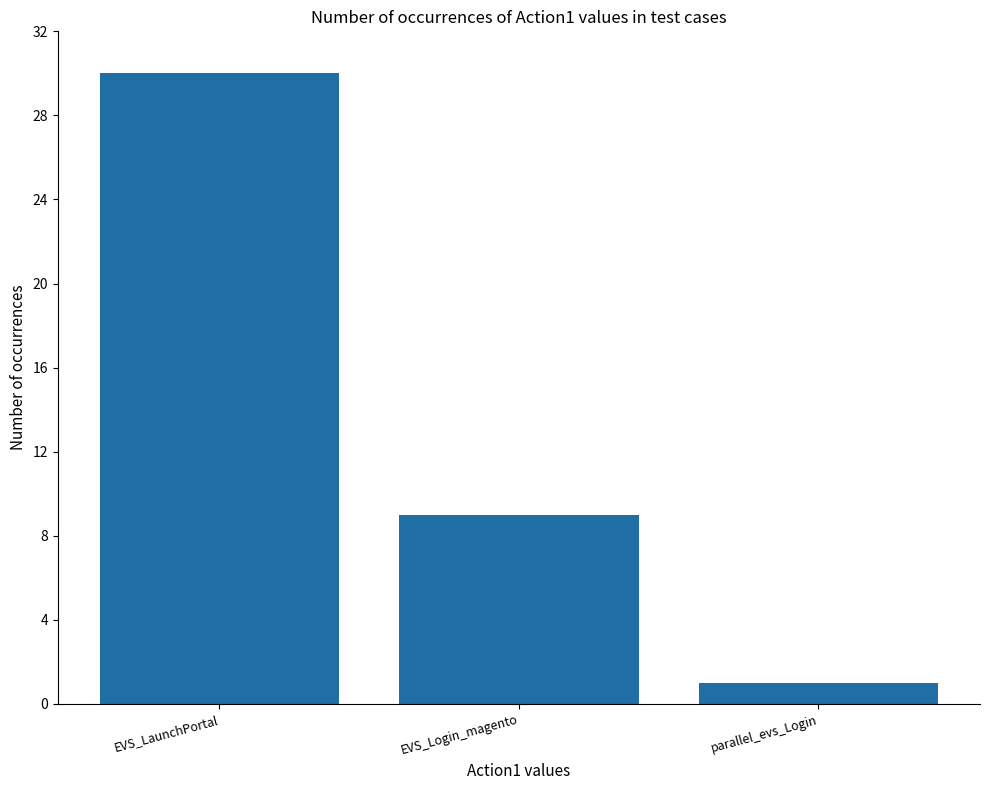

Reading left to right, what are all the values shown in this chart?

EVS_LaunchPortal=30	EVS_Login_magento=9	parallel_evs_Login=1